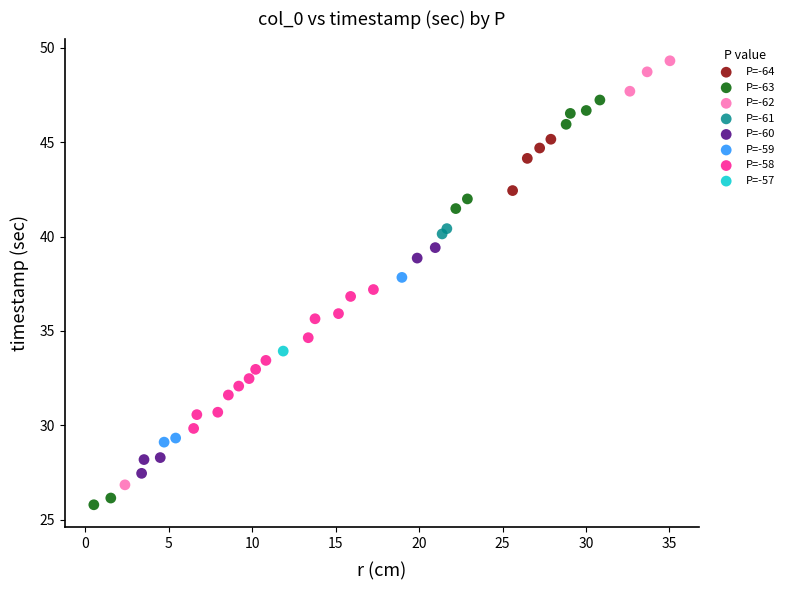

What are all the series names shown in the legend?

P=-64, P=-63, P=-62, P=-61, P=-60, P=-59, P=-58, P=-57